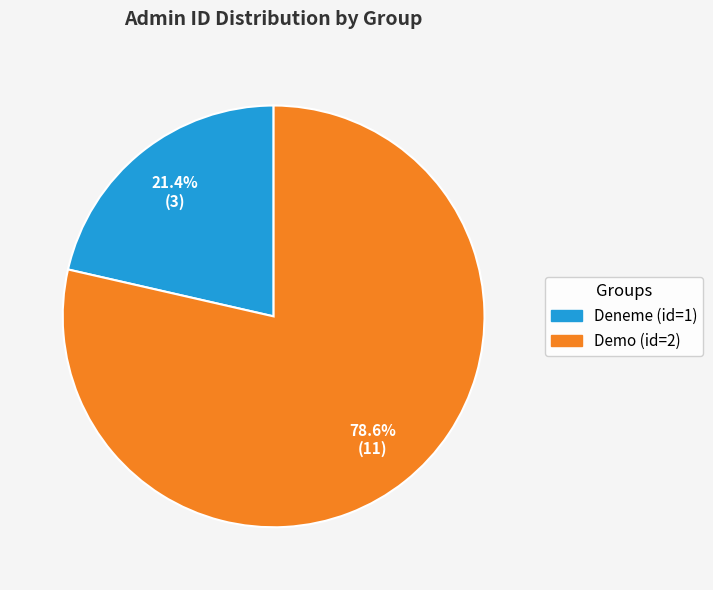

Approximately how many times larger is the value at Deneme (id=1) compared to Demo (id=2)?

0.3